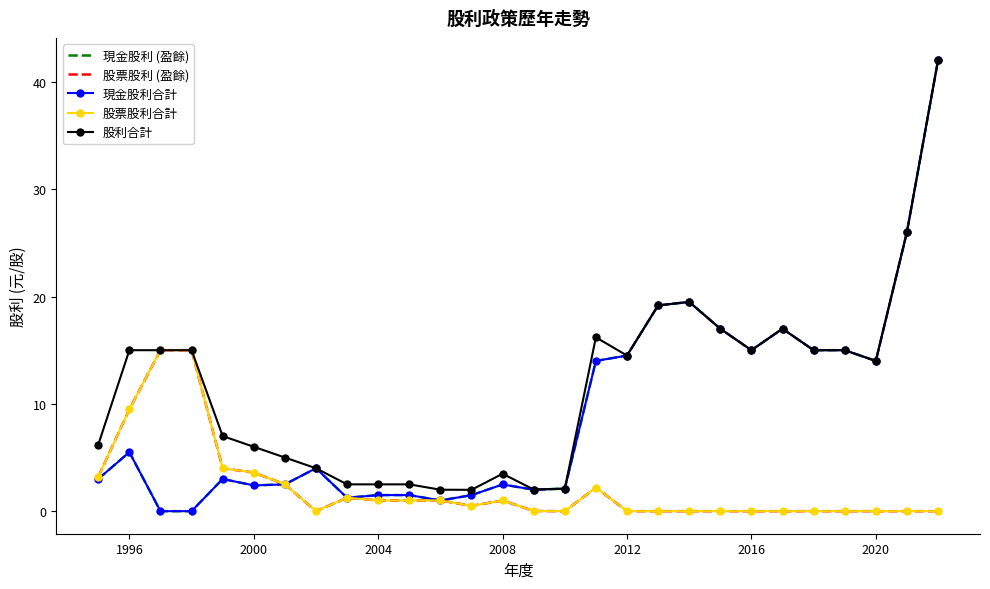

Which series has the largest total across all categories?

股利合計